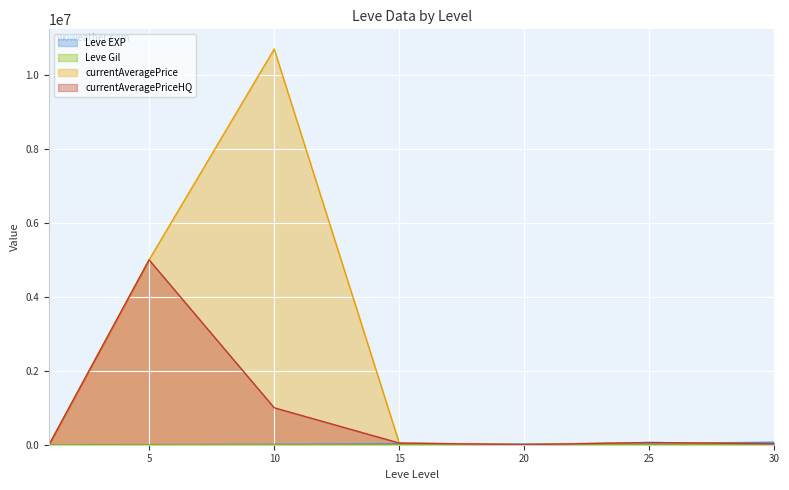

Reading left to right, extract all data points from this chart.

Leve EXP: 1=630.0	5=3600.0	10=9990.0	15=24790.0	20=21600.0	25=36390.0	30=67730.0
Leve Gil: 1=113.0	5=139.0	10=293.0	15=529.0	20=290.0	25=485.0	30=463.0
currentAveragePrice: 1=203.9	5=5000001.5	10=10700000.0	15=44999.7	20=10000.0	25=59932.7	30=24999.5
currentAveragePriceHQ: 1=42.8	5=5000002.0	10=1000000.0	15=44999.7	20=0.0	25=59932.7	30=24999.5